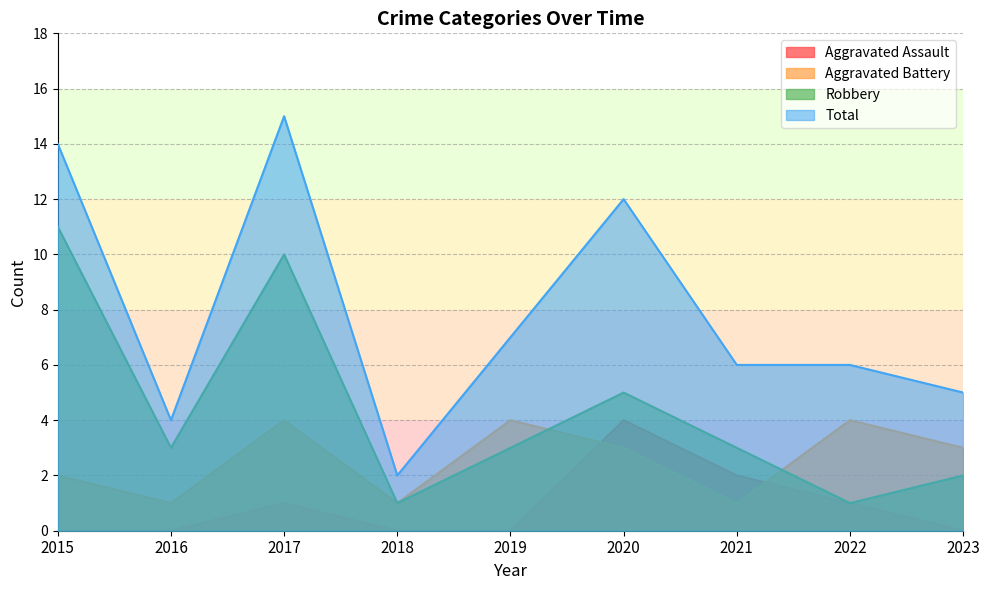

What is the total value across all series at 2021?

12